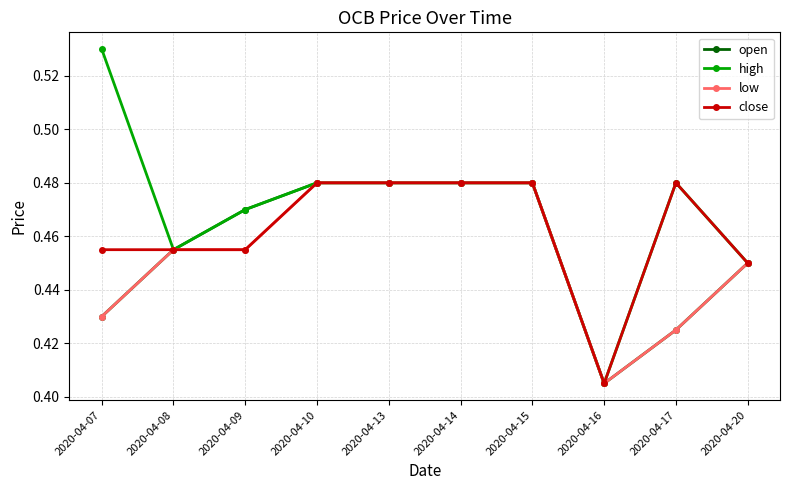

At which label is open closest to 0?

2020-04-16